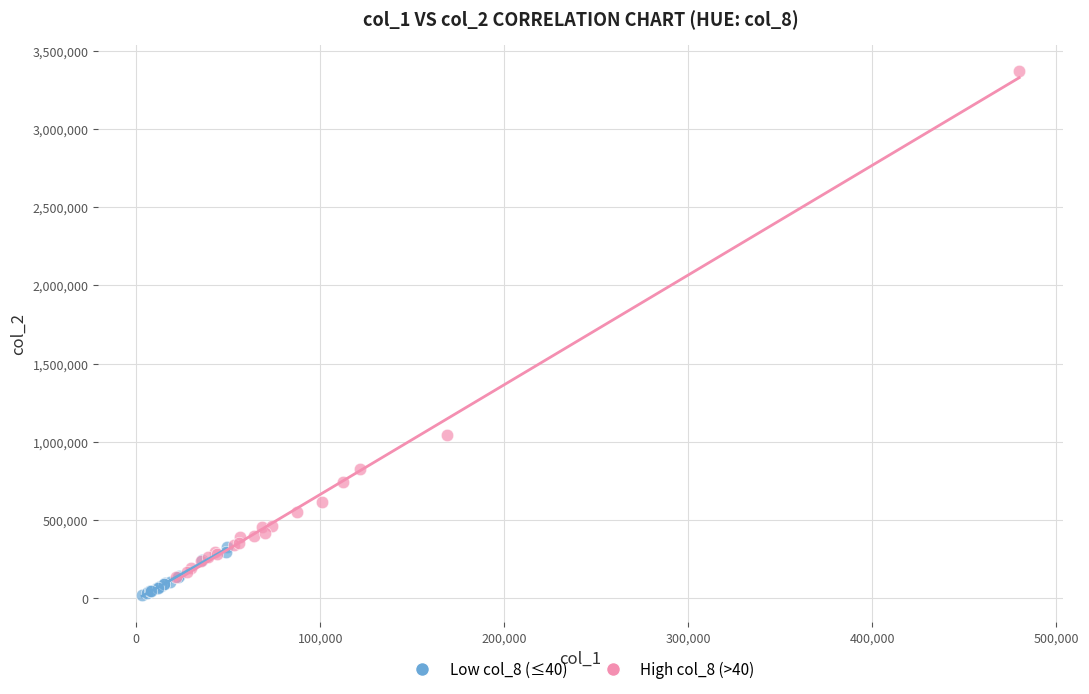

Which series reaches the maximum Y coordinate?

High col_8 (>40)